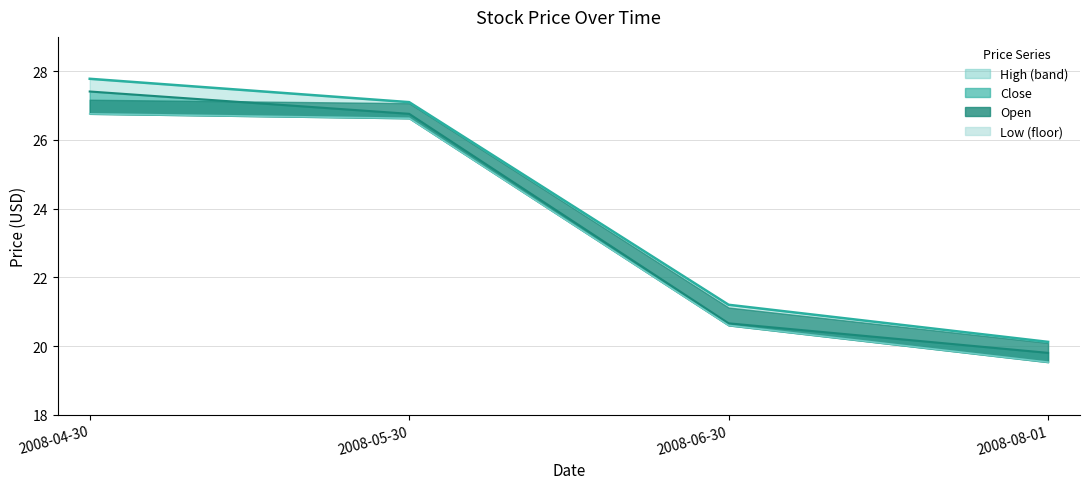

List the labels in order of Low value, largest first.

2008-04-30, 2008-05-30, 2008-06-30, 2008-08-01